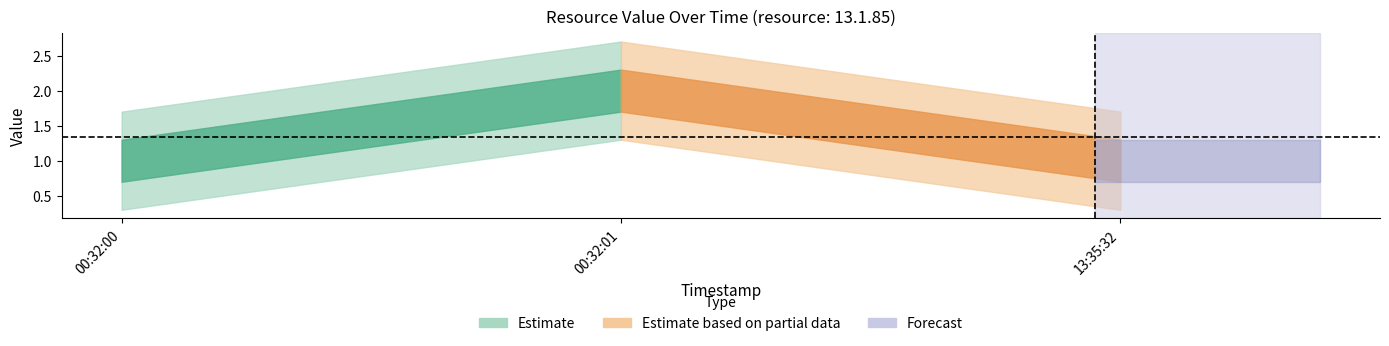

What position from the left is 00:32:01?

2